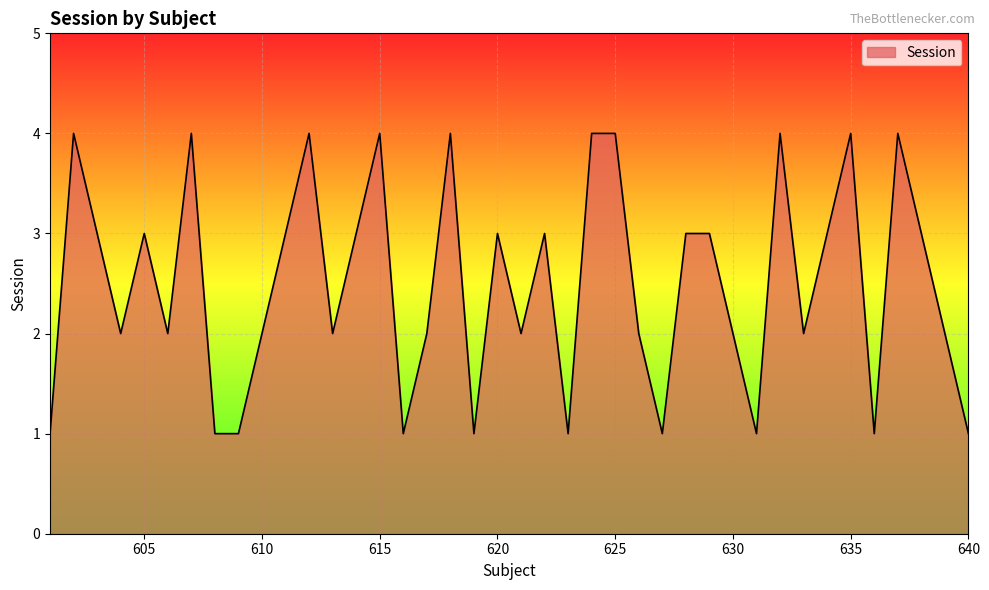

What is the greatest value displayed?

4